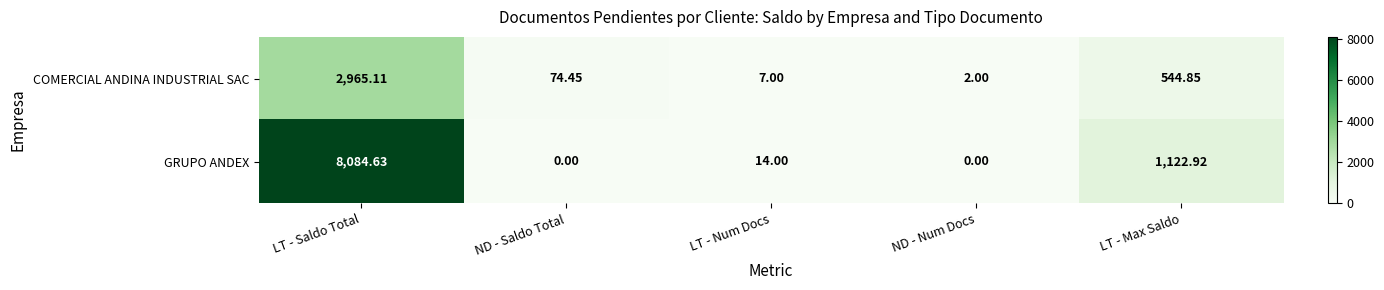

Between LT - Saldo Total and LT - Num Docs, which series saw the biggest shift?

GRUPO ANDEX